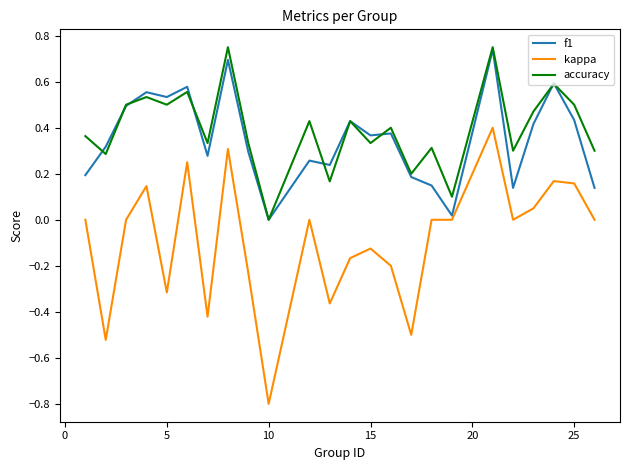

Which series has the widest spread of values?

kappa